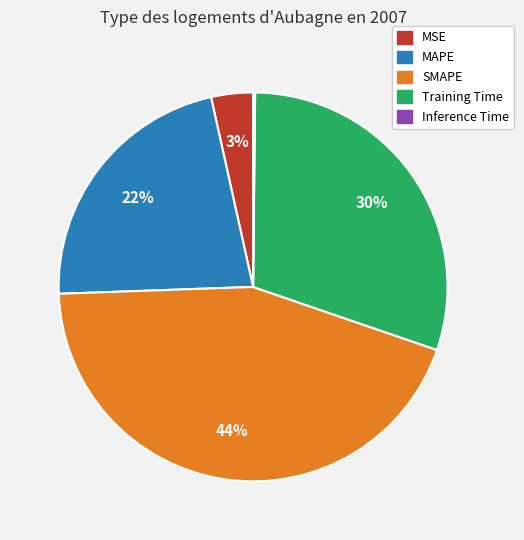

Which has a higher value, Training Time or MSE?

Training Time